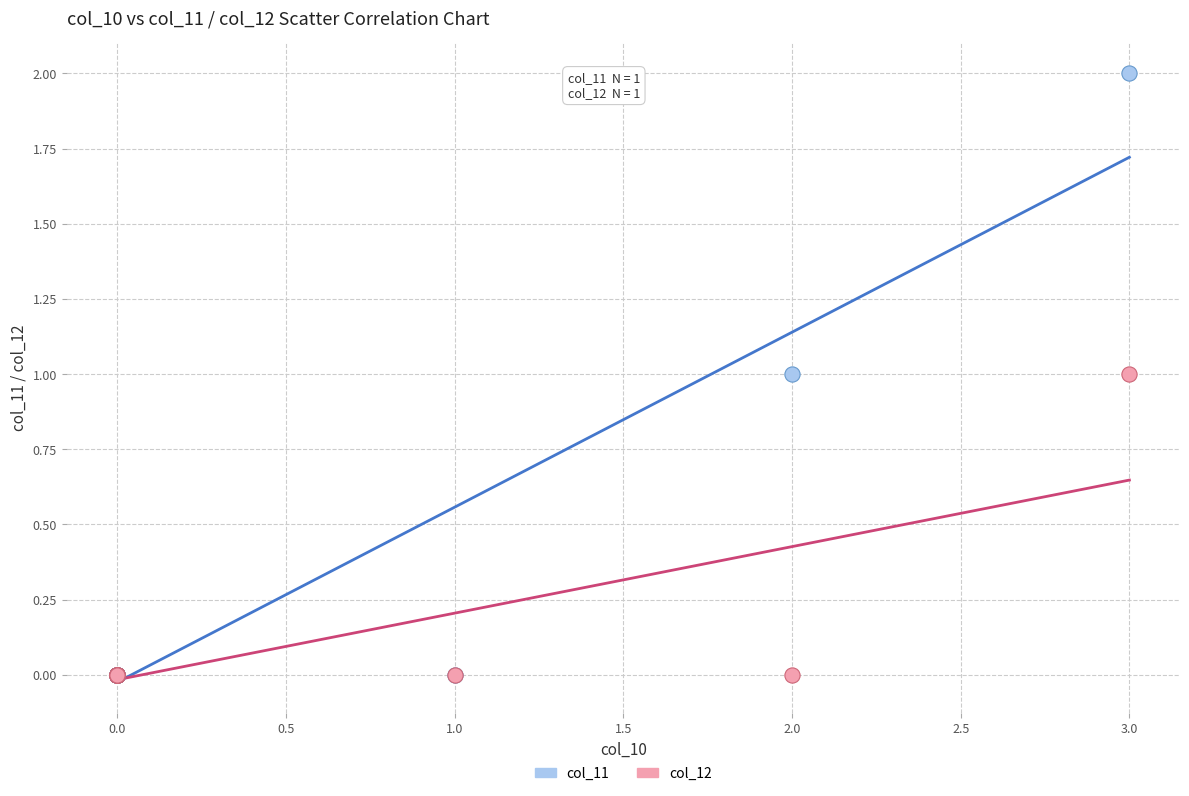

What are all the series names shown in the legend?

col_11, col_12